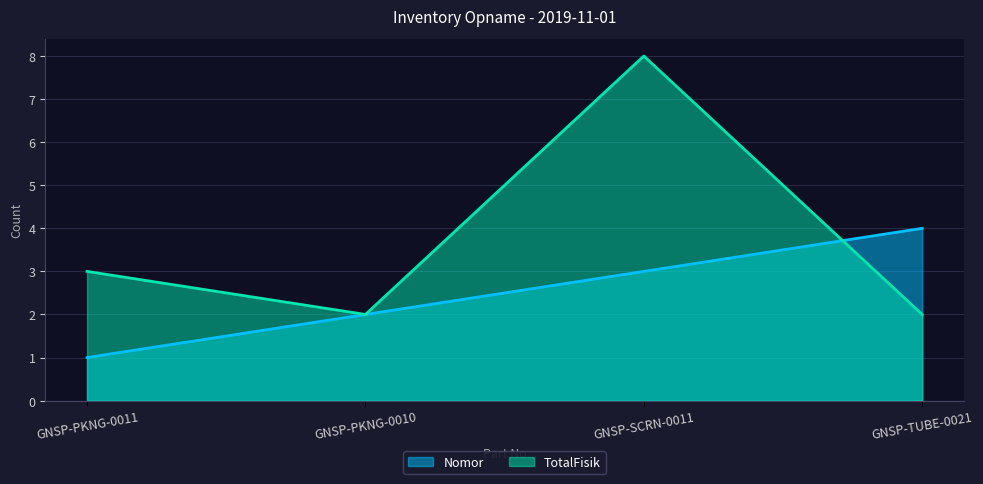

What is the total value across all series at GNSP-PKNG-0010?

4